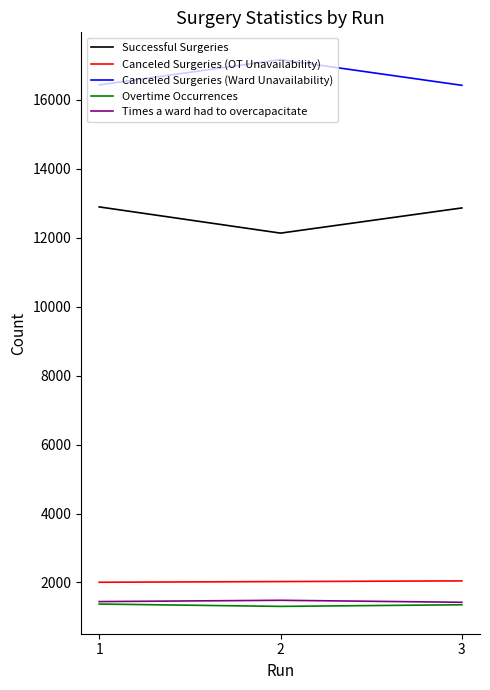

How many values in the Canceled Surgeries (OT Unavailability) series are below 2026?

1